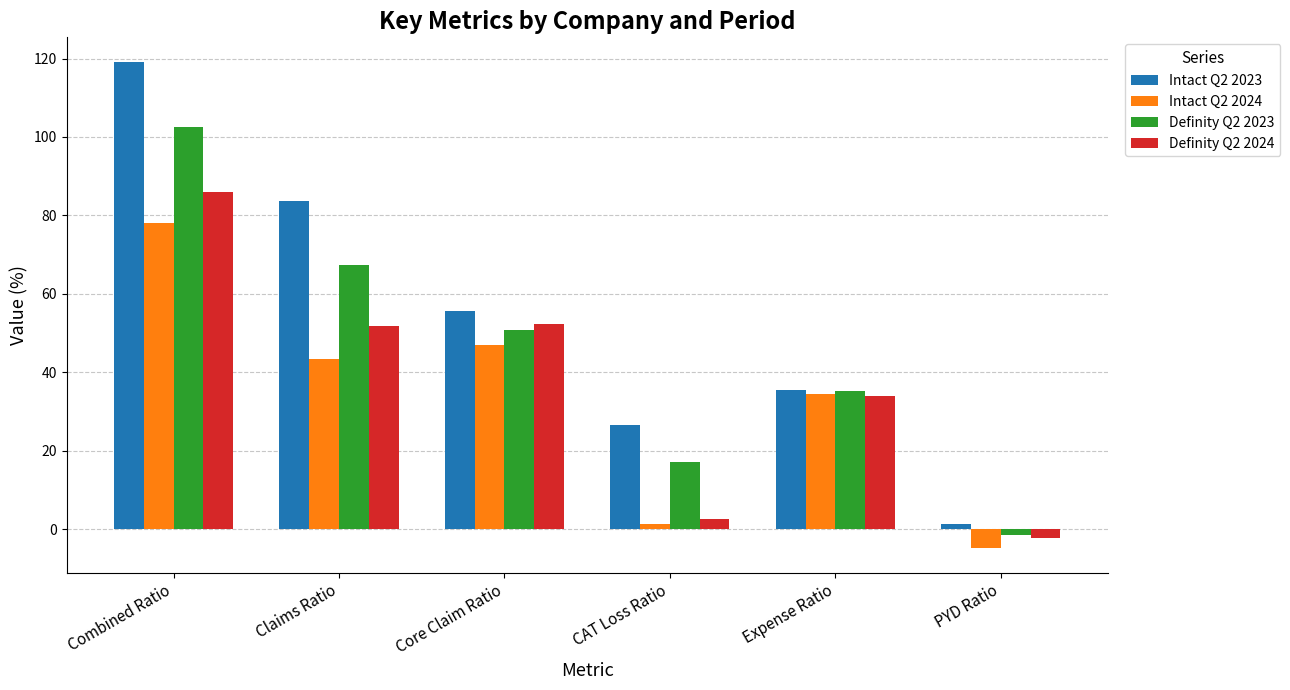

What is the difference between the maximum and minimum values in the Intact Q2 2024 series?

82.9